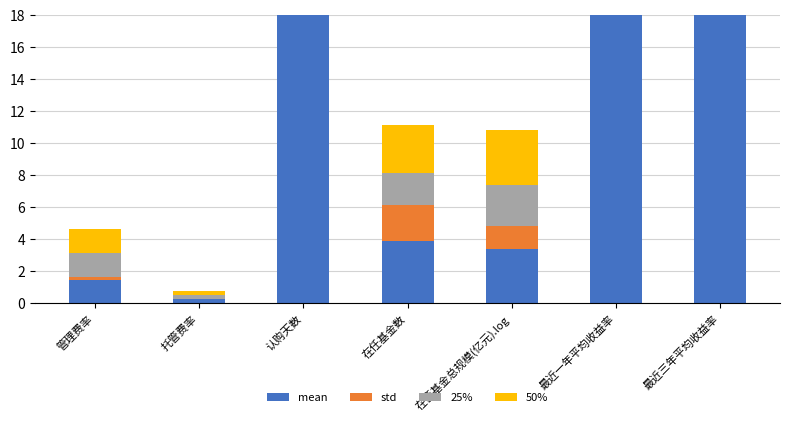

How many data points in 50% are above 3?

4